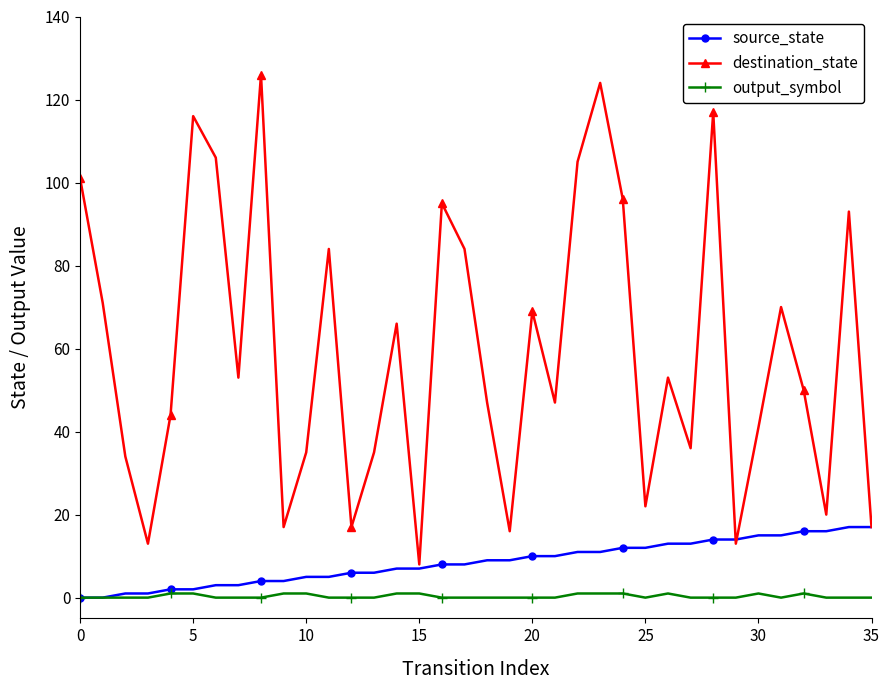

Which series has the largest range (max minus min)?

destination_state